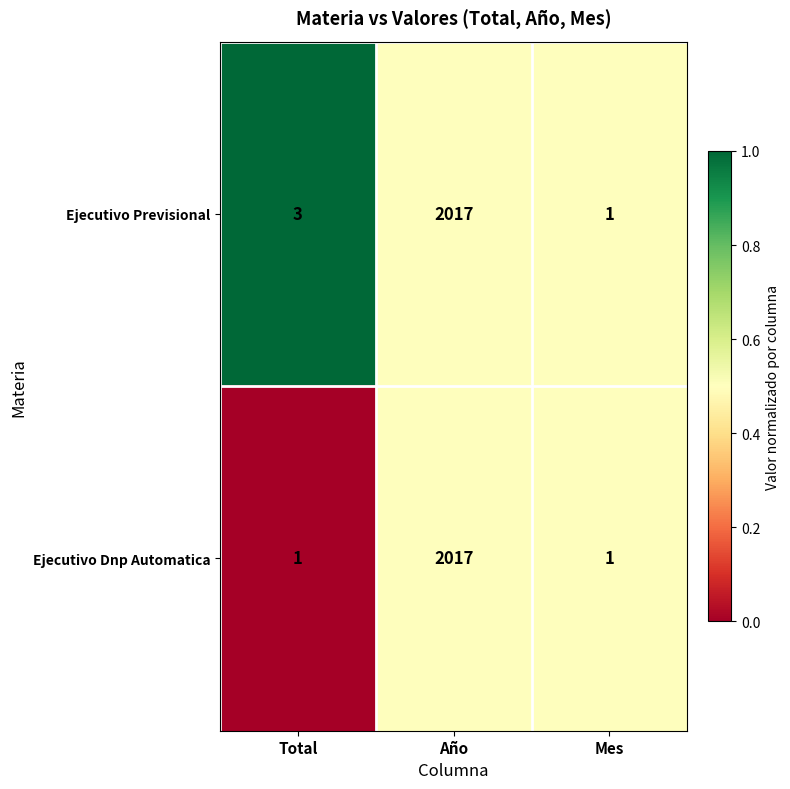

How many series are shown in this chart?

2